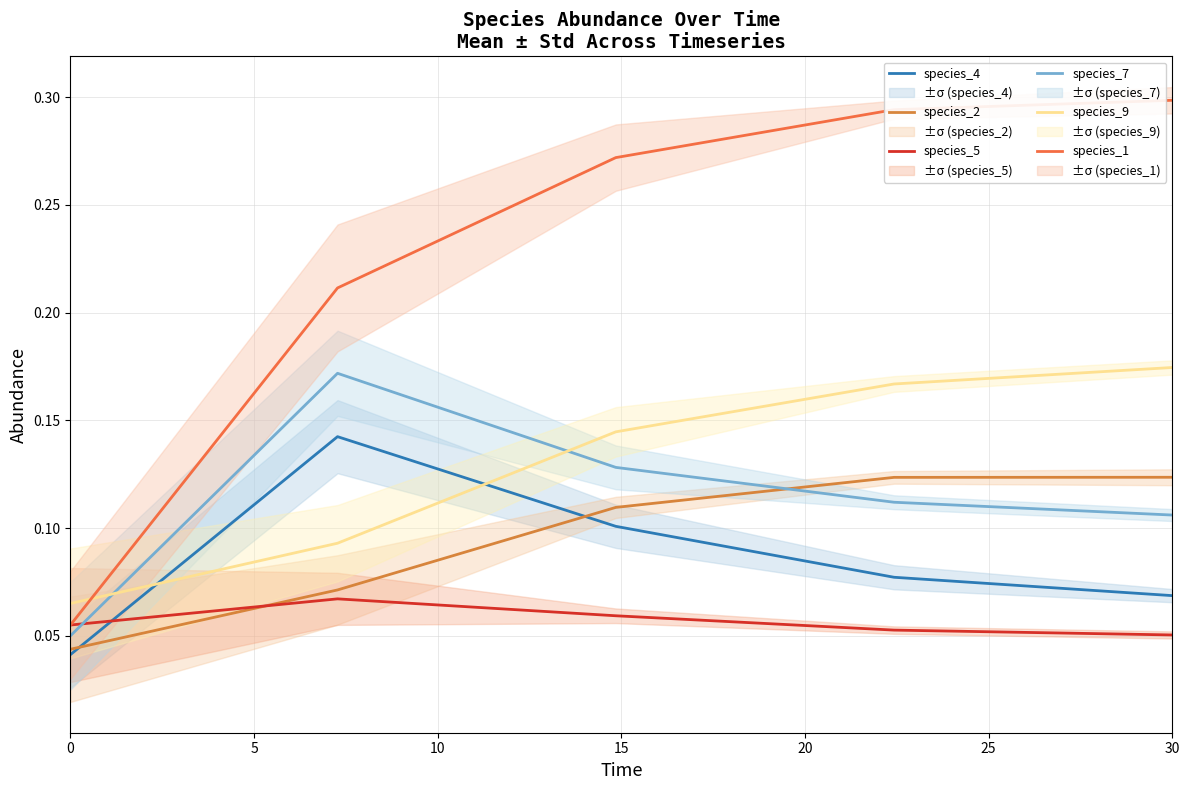

Count the species_4 values in the range 0 to 1.

5